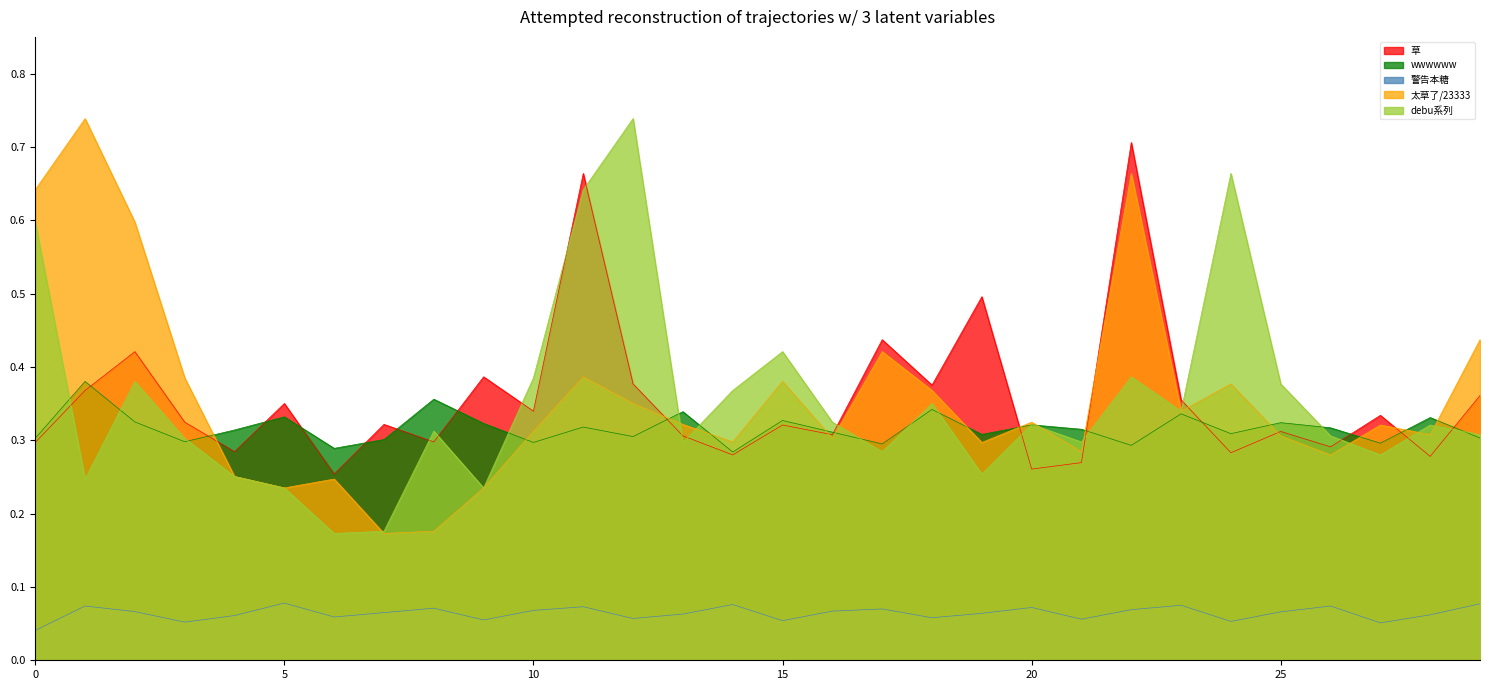

Count the 太草了/23333 values in the range 0 to 1.

30